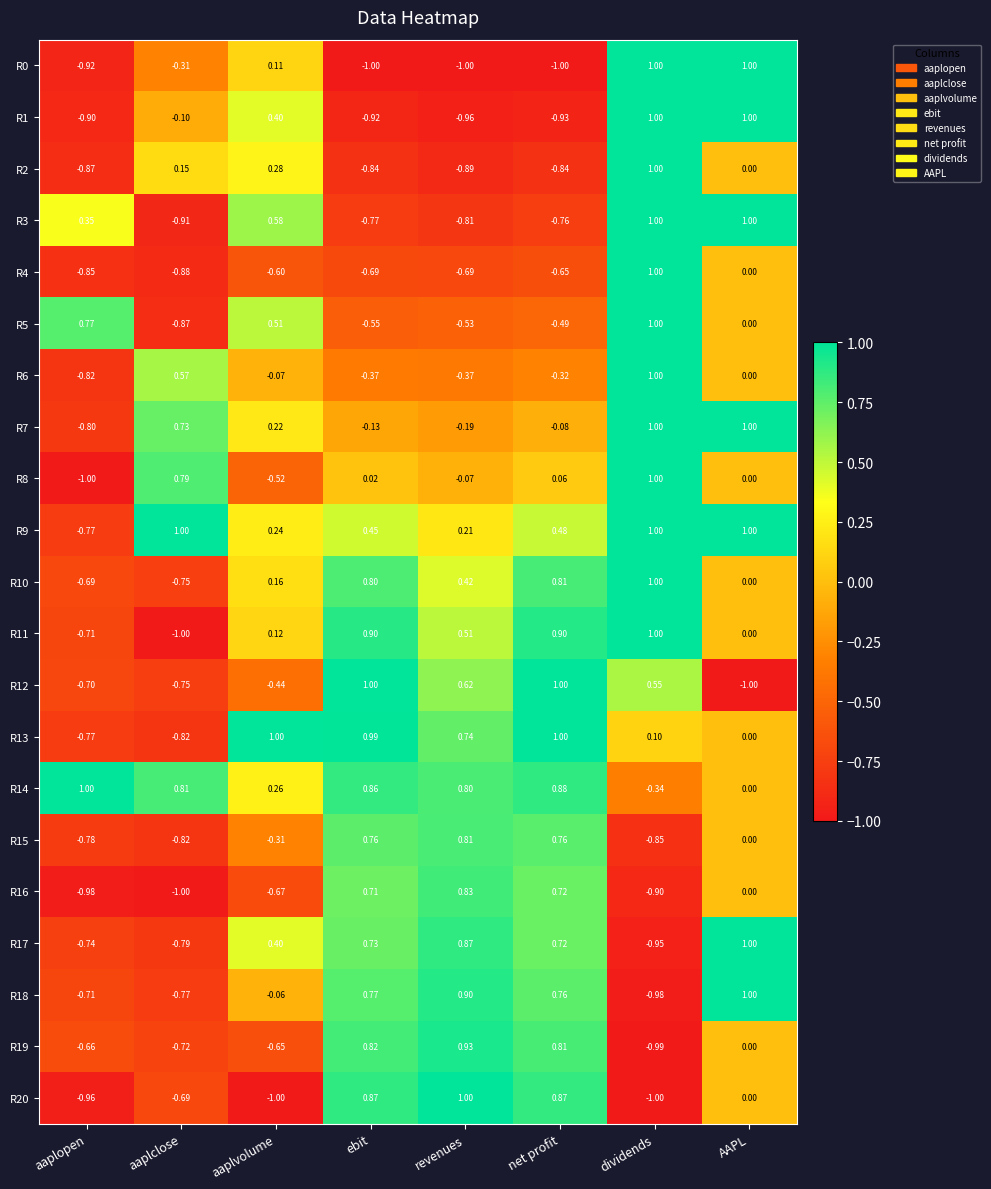

At which category is the sum across all series the highest?

dividends